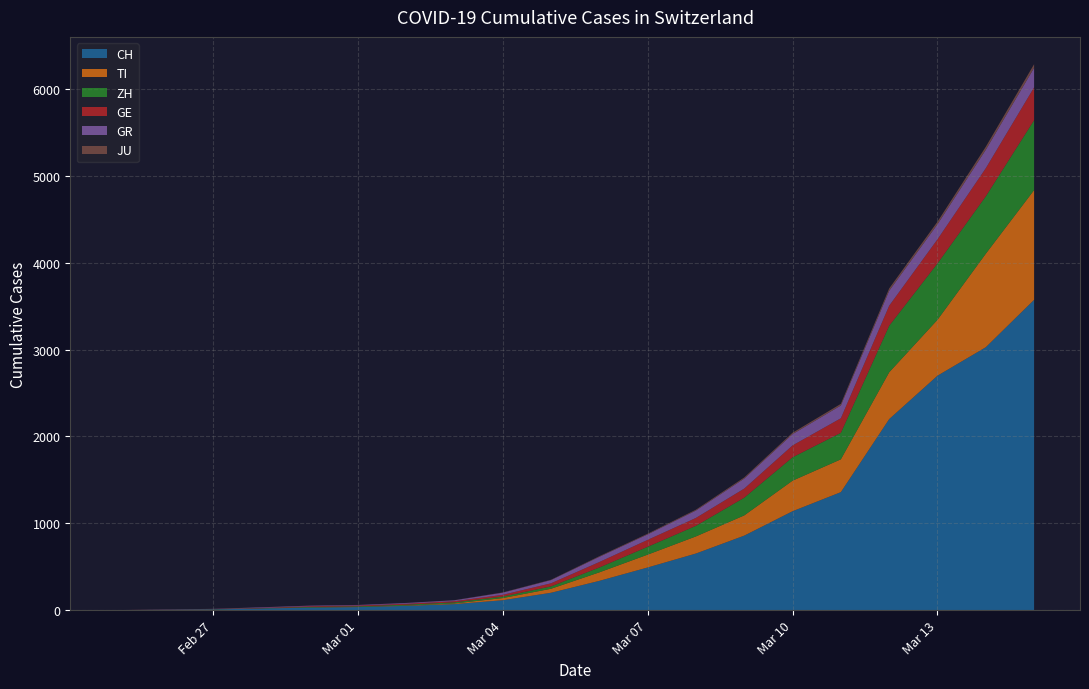

Reading left to right, transcribe all the data shown in this chart.

CH: 0	4	8	19	29	35	49	69	114	200	337	491	652	858	1139	1359	2200	2700	3028	3574
TI: 0	1	1	1	2	2	4	8	25	46	98	148	197	233	352	378	539	644	1077	1264
ZH: 0	0	2	2	6	7	10	13	17	27	56	90	122	204	269	305	536	649	661	805
GE: 0	1	1	4	8	9	10	13	20	36	63	80	91	105	137	168	231	278	324	378
GR: 0	2	2	6	6	6	9	10	25	37	60	63	85	115	130	147	172	173	212	225
JU: 0	0	1	1	1	1	1	2	3	4	7	8	10	13	16	19	27	30	35	42